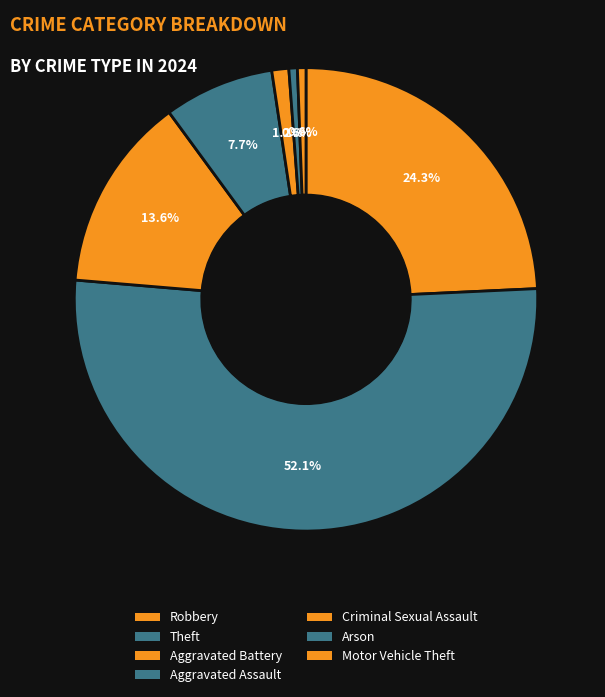

To the nearest percent, what portion does Arson represent?

1%